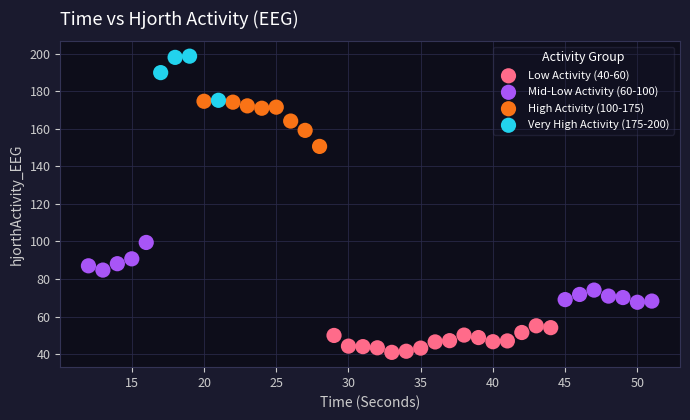

Which series reaches the maximum Y coordinate?

Very High Activity (175-200)